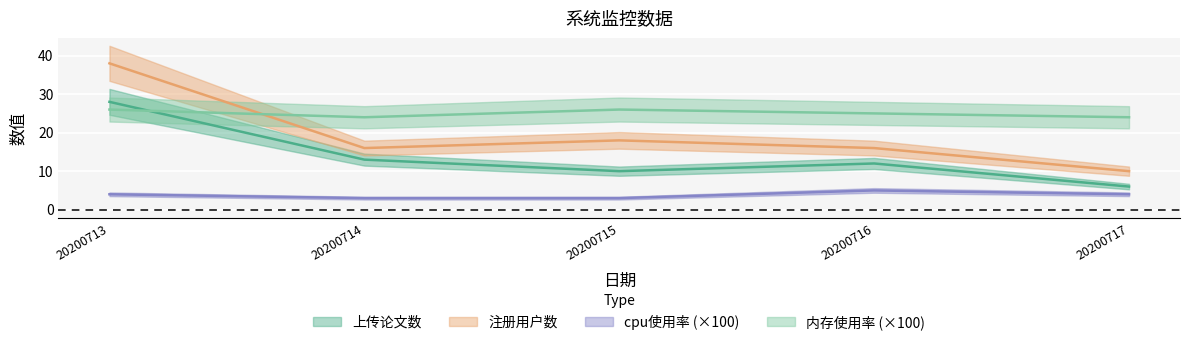

Rank the categories by cpu使用率 value from highest to lowest.

20200716, 20200713, 20200717, 20200714, 20200715